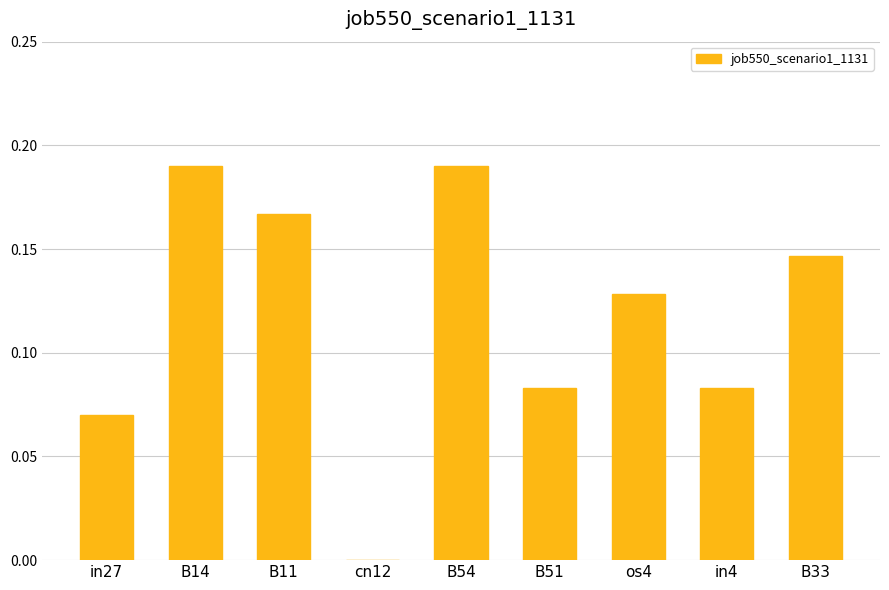

What is the sum of all values?

1.1